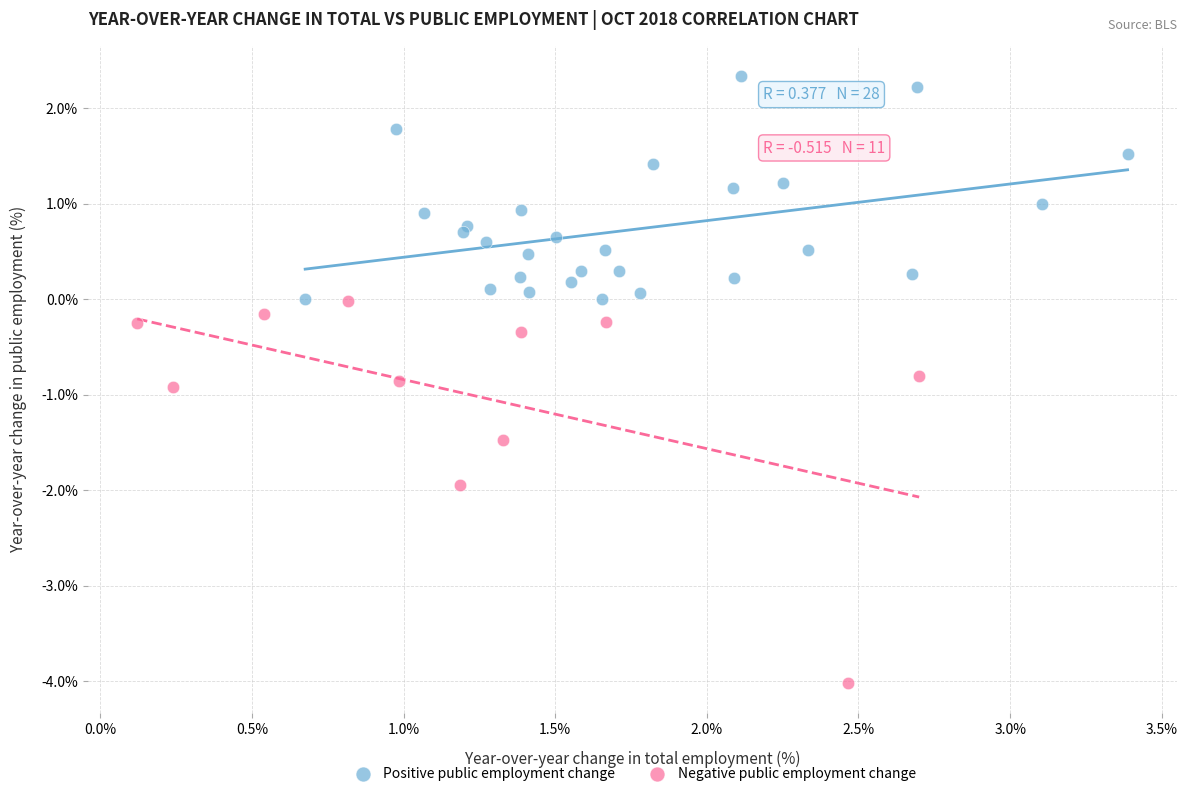

Which series has the largest Y range (max minus min)?

Negative public employment change